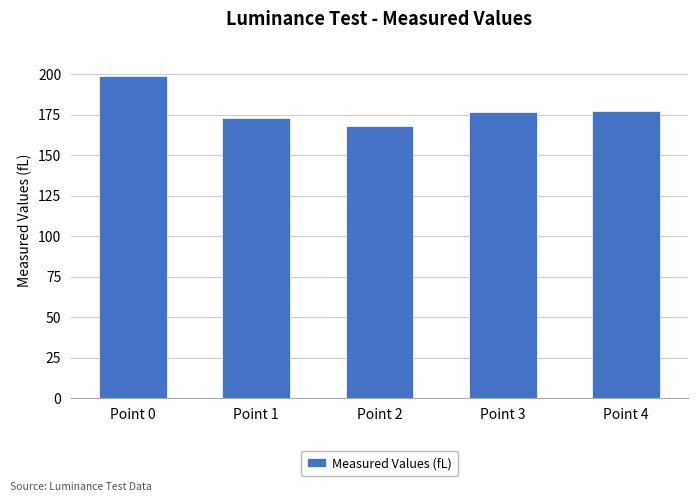

What is the minimum value shown in the chart?

168.2